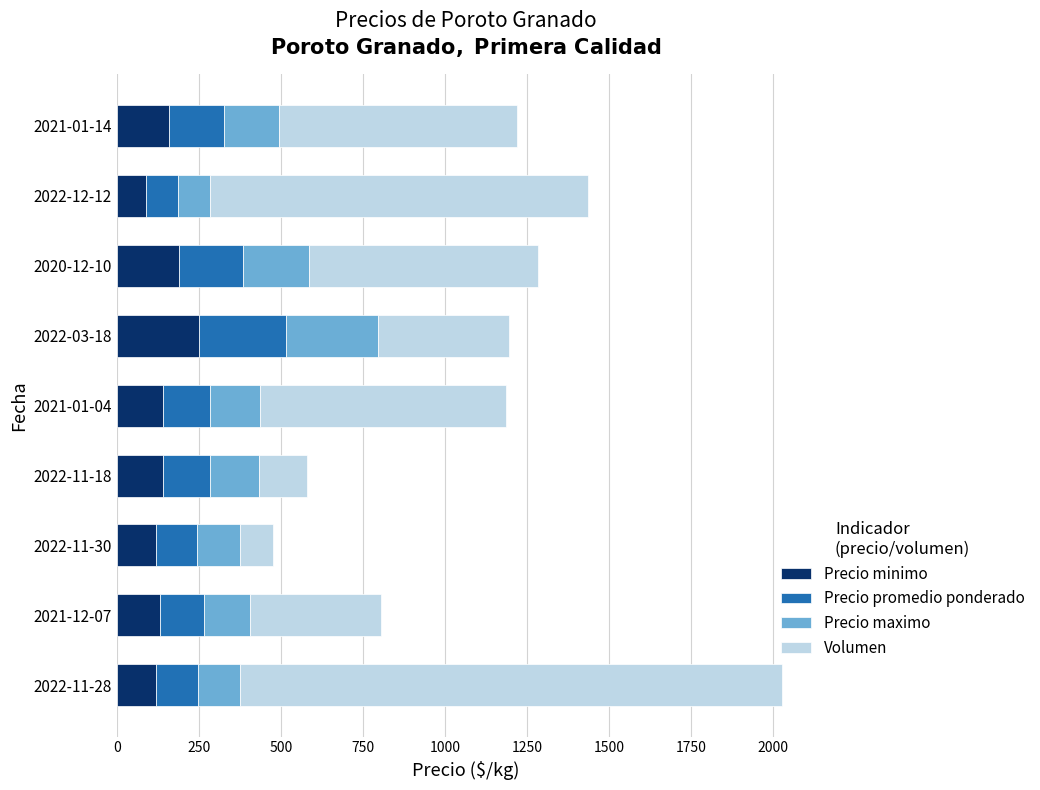

At which category is the sum across all series the highest?

2022-11-28